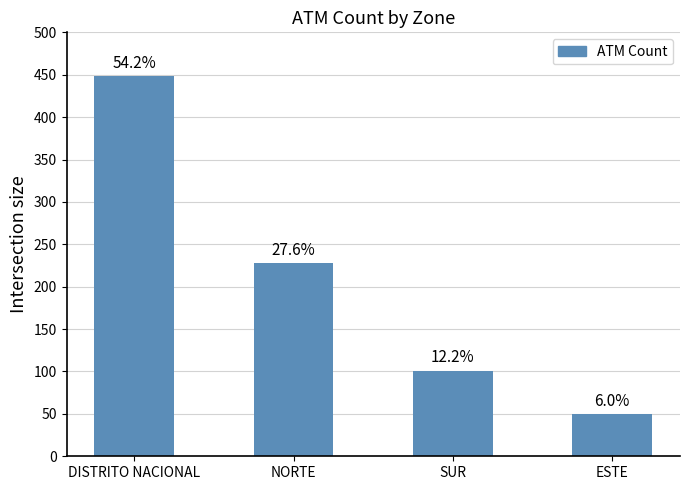

What is the label of the 4th bar from the right?

DISTRITO NACIONAL